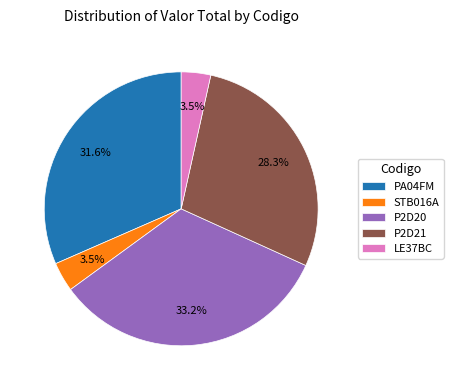

Is the sum of P2D20 and LE37BC greater than half?

No